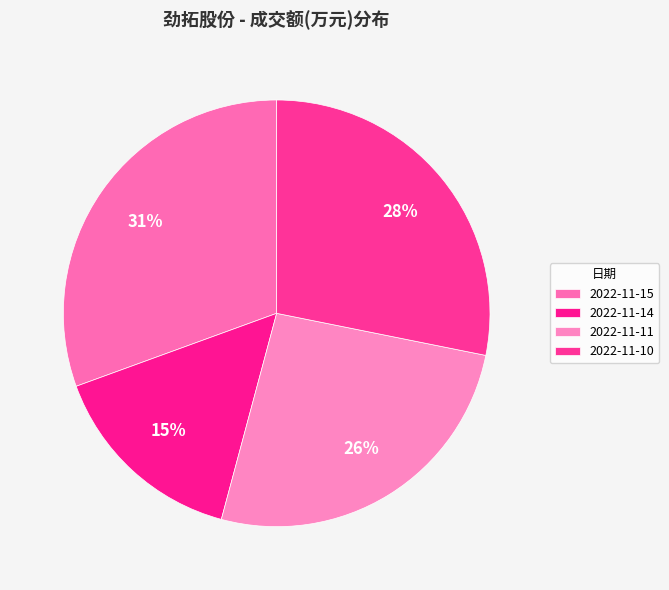

To the nearest percent, what is the average slice percentage?

25%